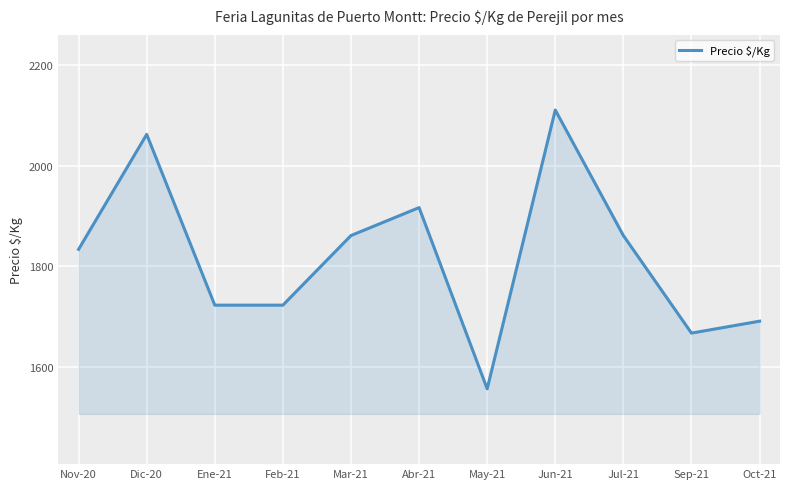

Reading left to right, list all the values displayed in this chart.

1833.5	2062.5	1722.3	1722.3	1861.0	1916.7	1555.7	2111.0	1861.0	1666.7	1690.4